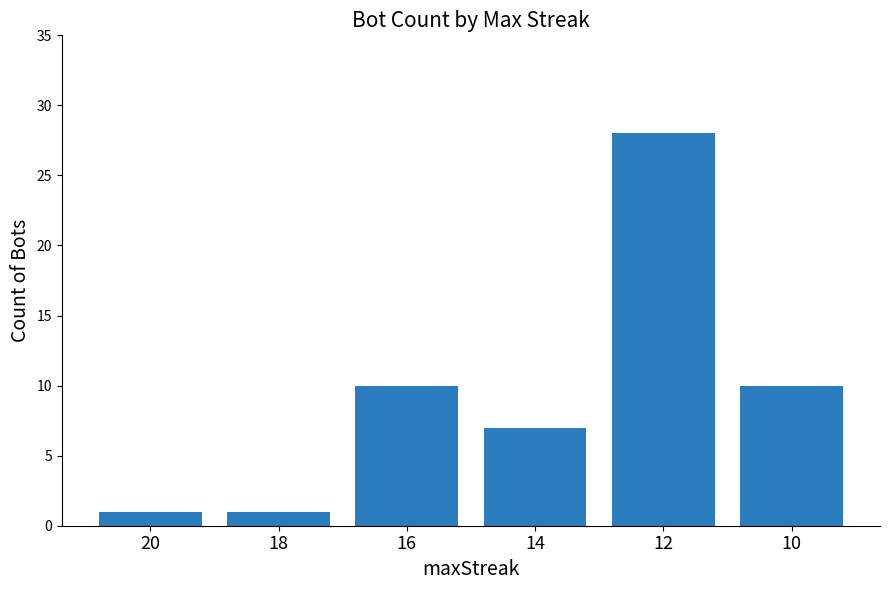

What is the value of the 2nd bar from the left?

1